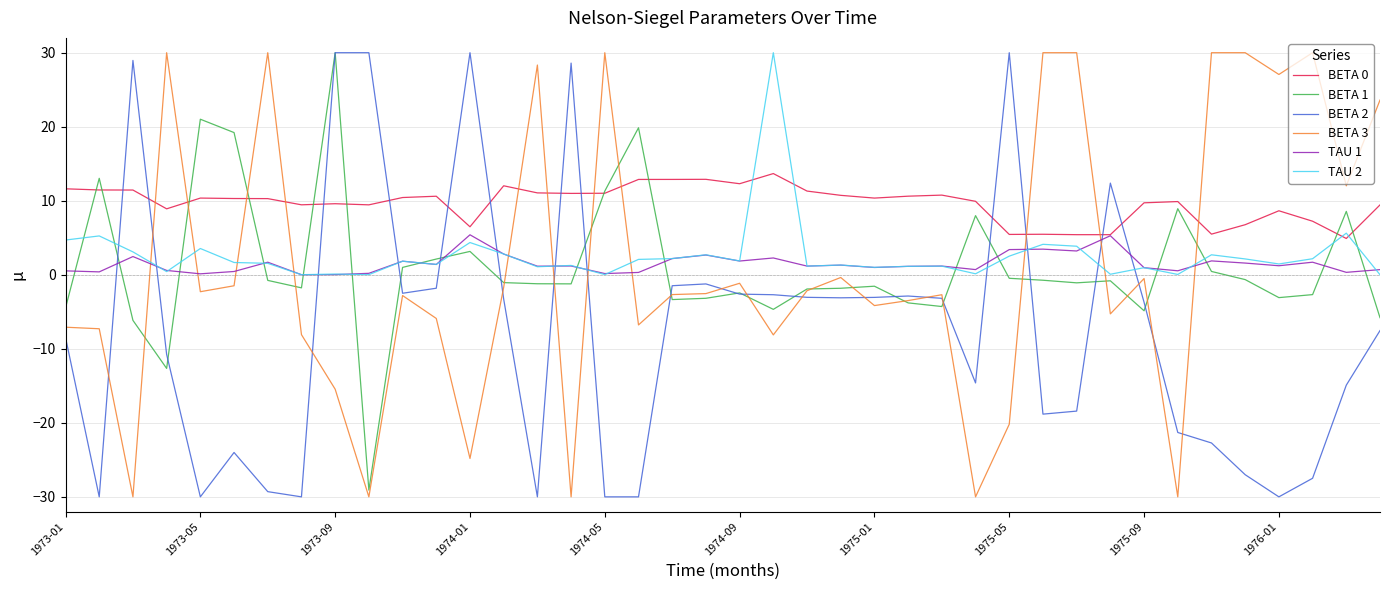

What is the lowest value of the BETA 2 series?

-30.0